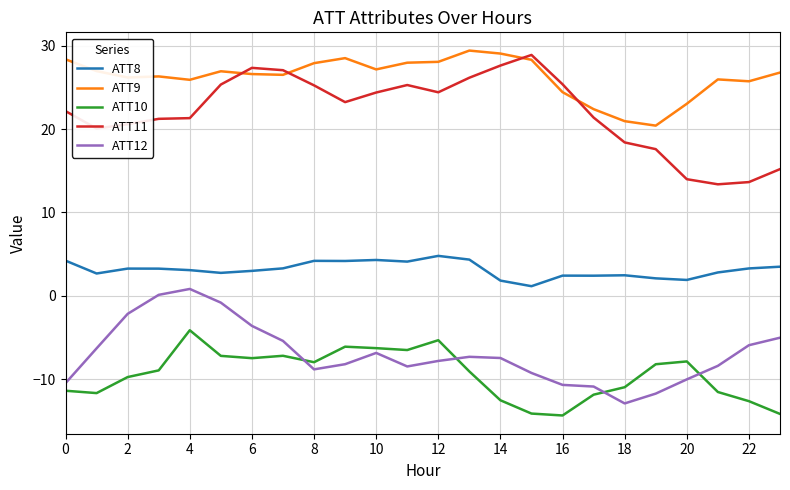

What is the difference between the maximum and minimum values in the ATT10 series?

10.2